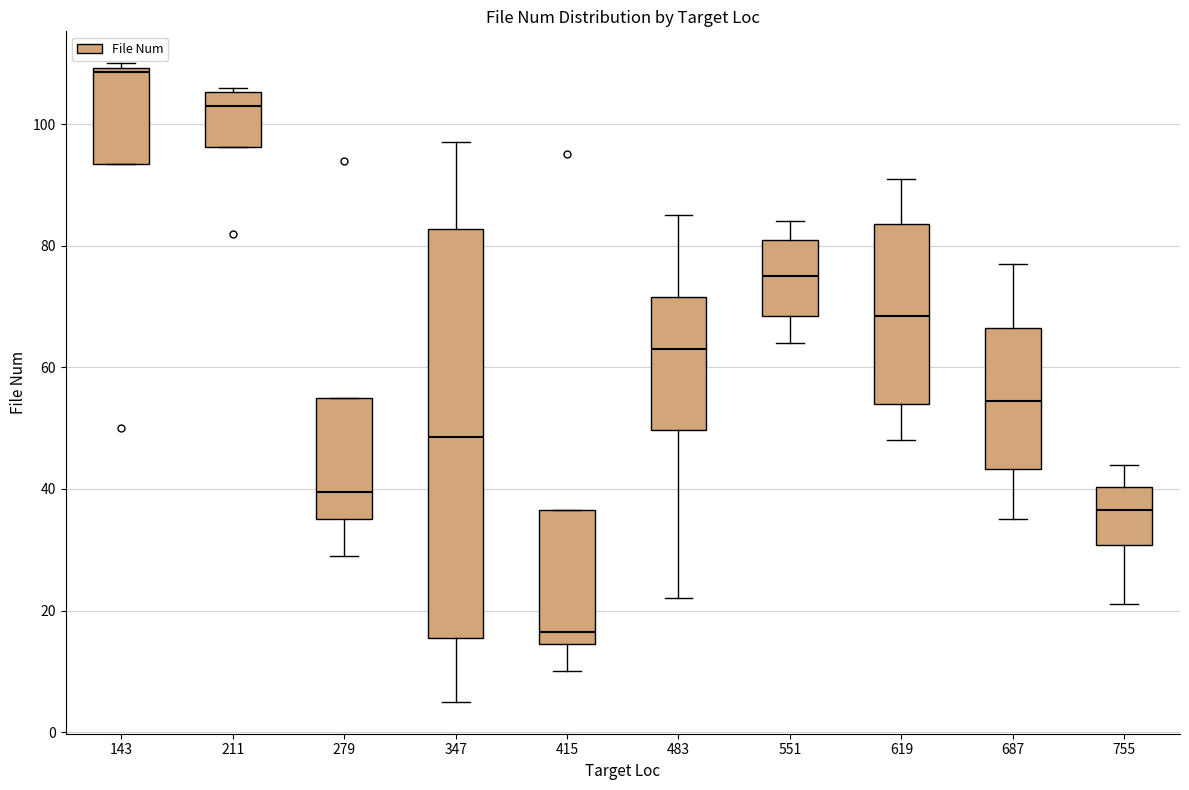

Reading left to right, transcribe this box plot: for each box, give where its median line is, the range the box spans, and where its two whiskers end, as read against the y-axis. The values are not printed on the chart, so give them approximately, as read against the axis.

143: median 108, box 94 to 110, whiskers 94 to 110 (just above the box's upper edge)
211: median 104, box 96 to 106, whiskers 96 to 106 (just above the box's upper edge)
279: median 40, box 36 to 56, whiskers 30 to 56
347: median 48, box 16 to 82, whiskers 6 to 98
415: median 16, box 14 to 36, whiskers 10 to 36
483: median 64, box 50 to 72, whiskers 22 to 86
551: median 76, box 68 to 82, whiskers 64 to 84
619: median 68, box 54 to 84, whiskers 48 to 92
687: median 54, box 44 to 66, whiskers 36 to 78
755: median 36, box 30 to 40, whiskers 22 to 44